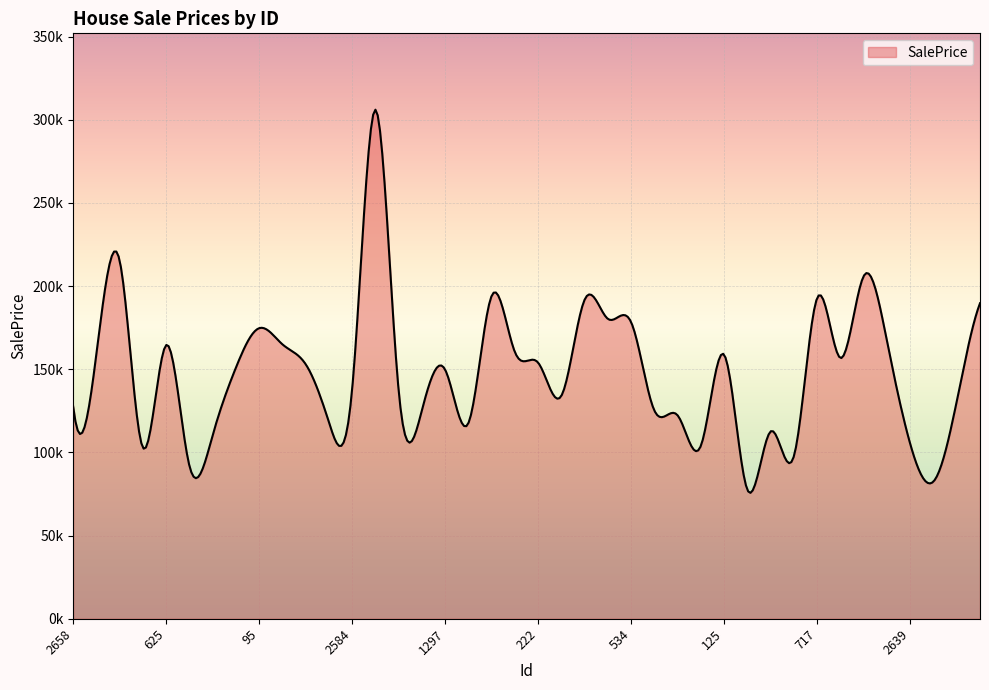

How many interior local peaks (higher than both neighbors) does the data have?

11